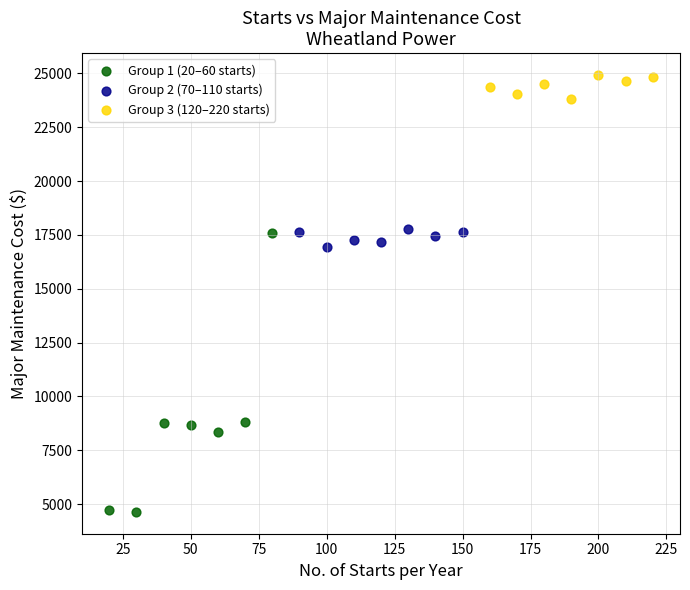

Which series has the largest Y range (max minus min)?

Group 1 (20–60 starts)